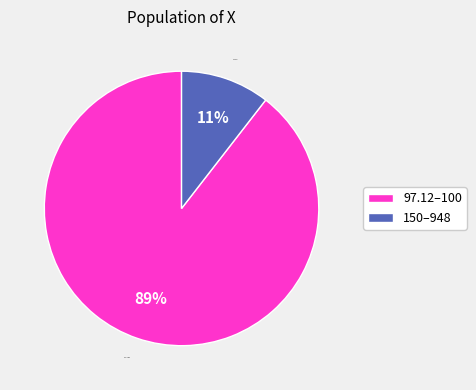

To the nearest percent, what is the average slice percentage?

50%